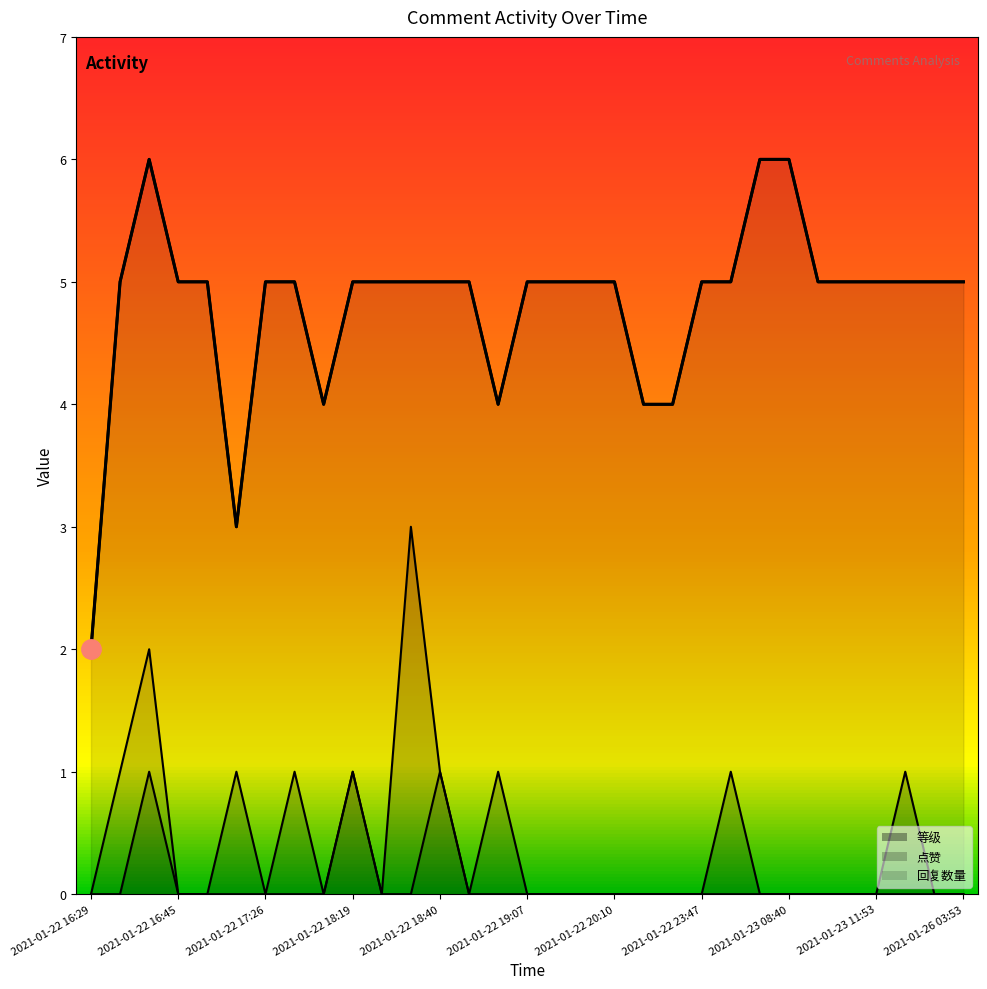

Between 2021-01-22 16:29 and 2021-01-25 19:33, which series saw the biggest shift?

等级